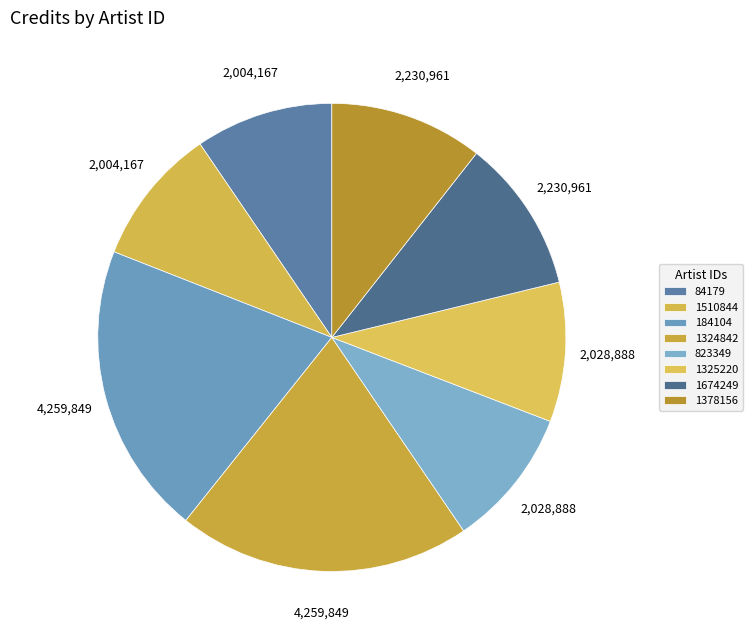

Does 84179 account for over 50% of the chart?

No